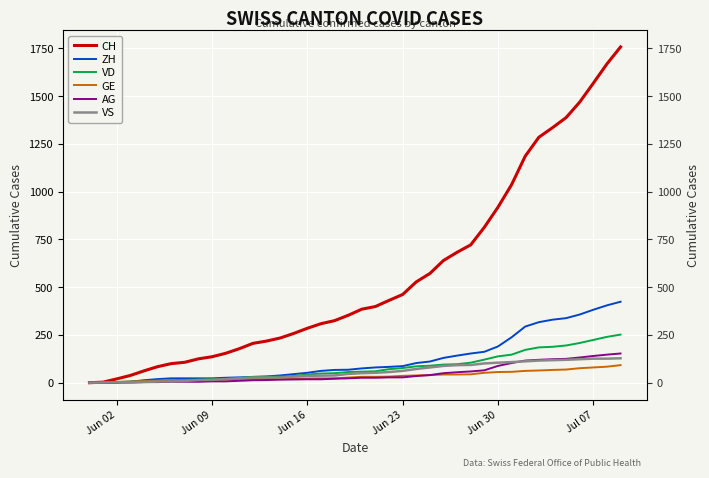

How many values in CH are above zero?

39